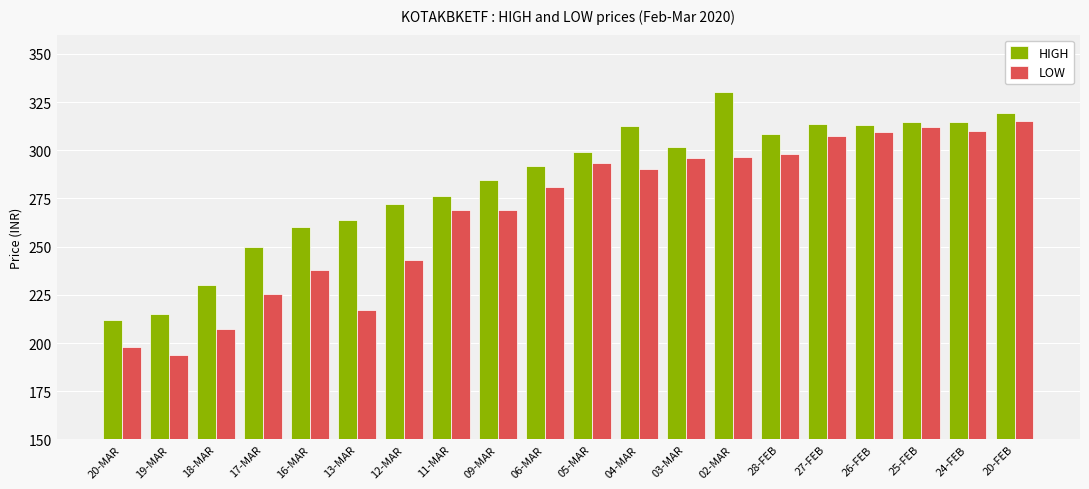

Which series has the largest range (max minus min)?

LOW